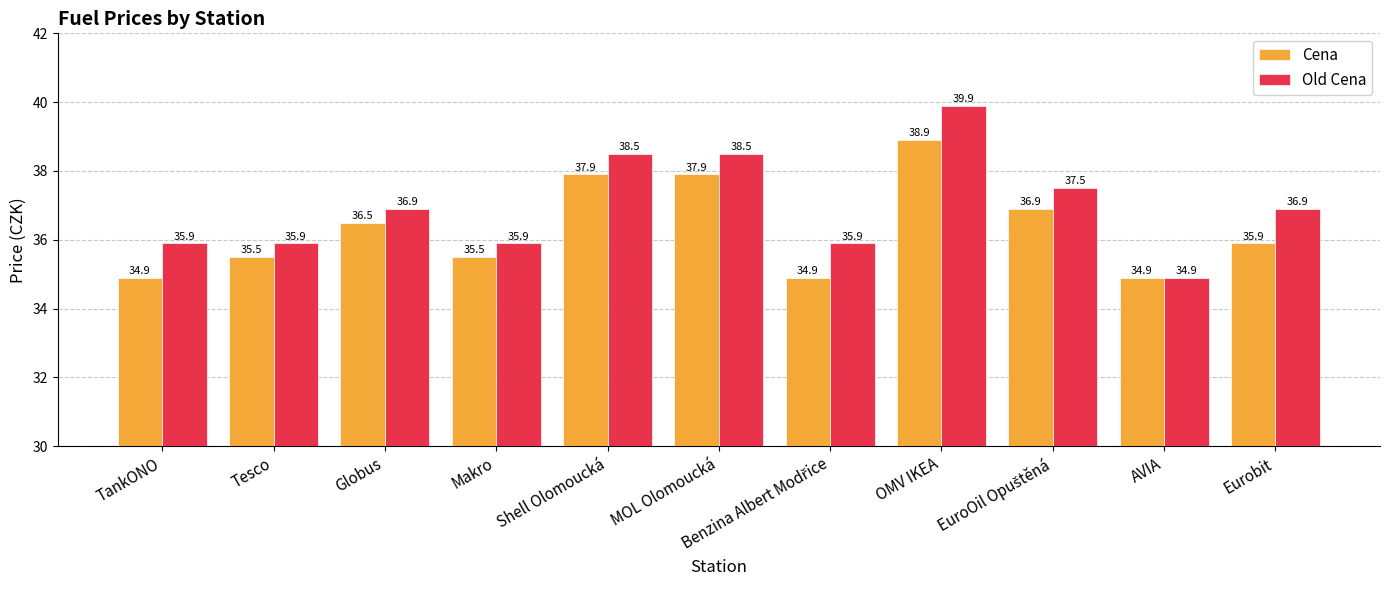

What is the minimum value shown in the chart?

34.9